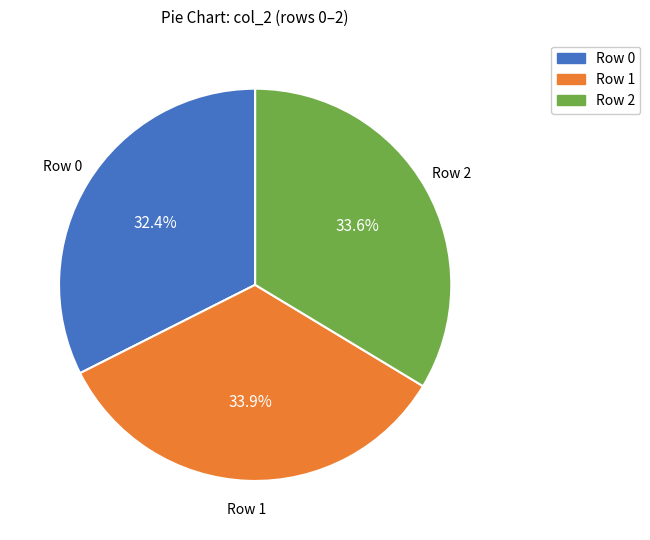

Does any single category account for the majority?

No